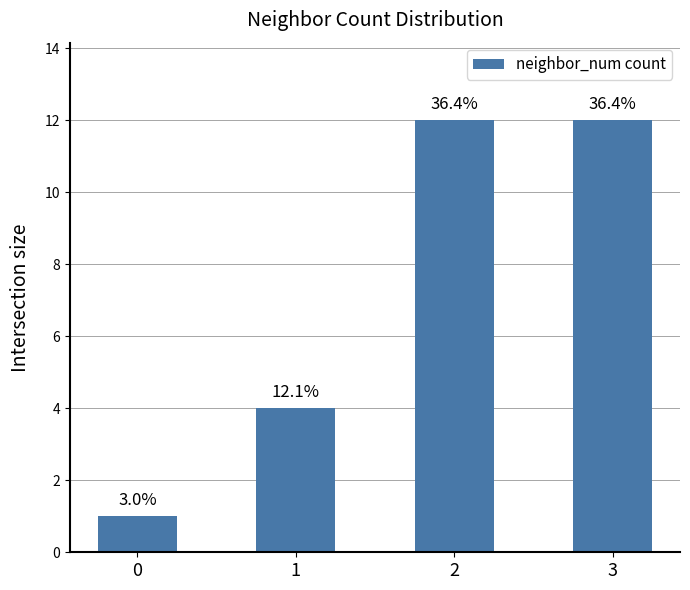

List the labels in order of value, largest first.

2, 3, 1, 0